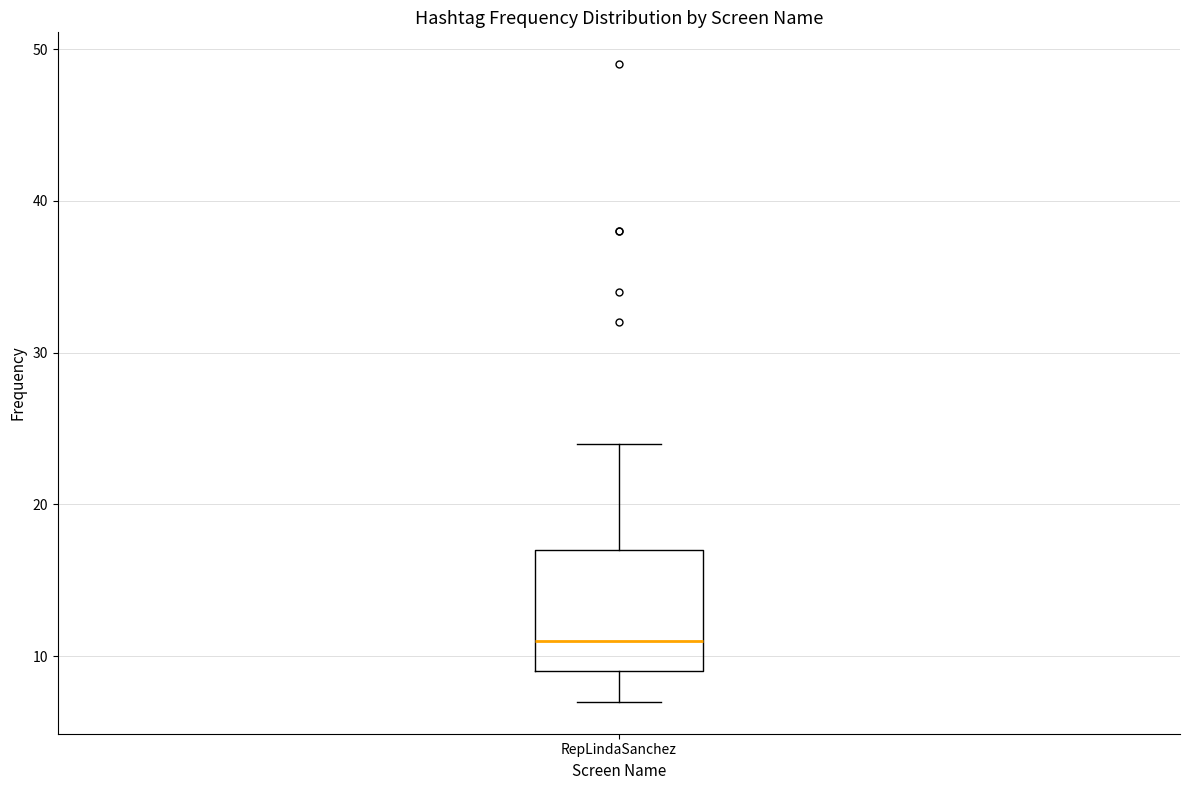

Transcribe this box plot: give where the median line is, the range the box spans, and where the two whiskers end, as read against the y-axis. The values are not printed on the chart, so give them approximately, as read against the axis.

median 11, box 9 to 17, whiskers 7 to 24